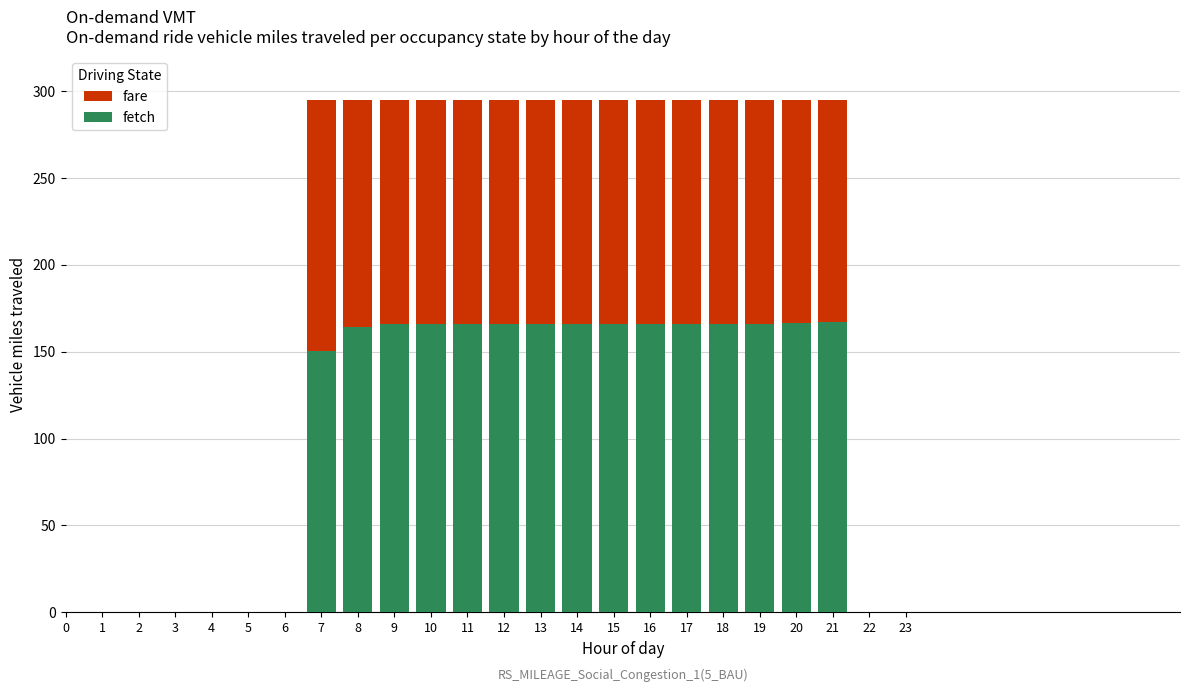

At which category is the sum across all series the highest?

21